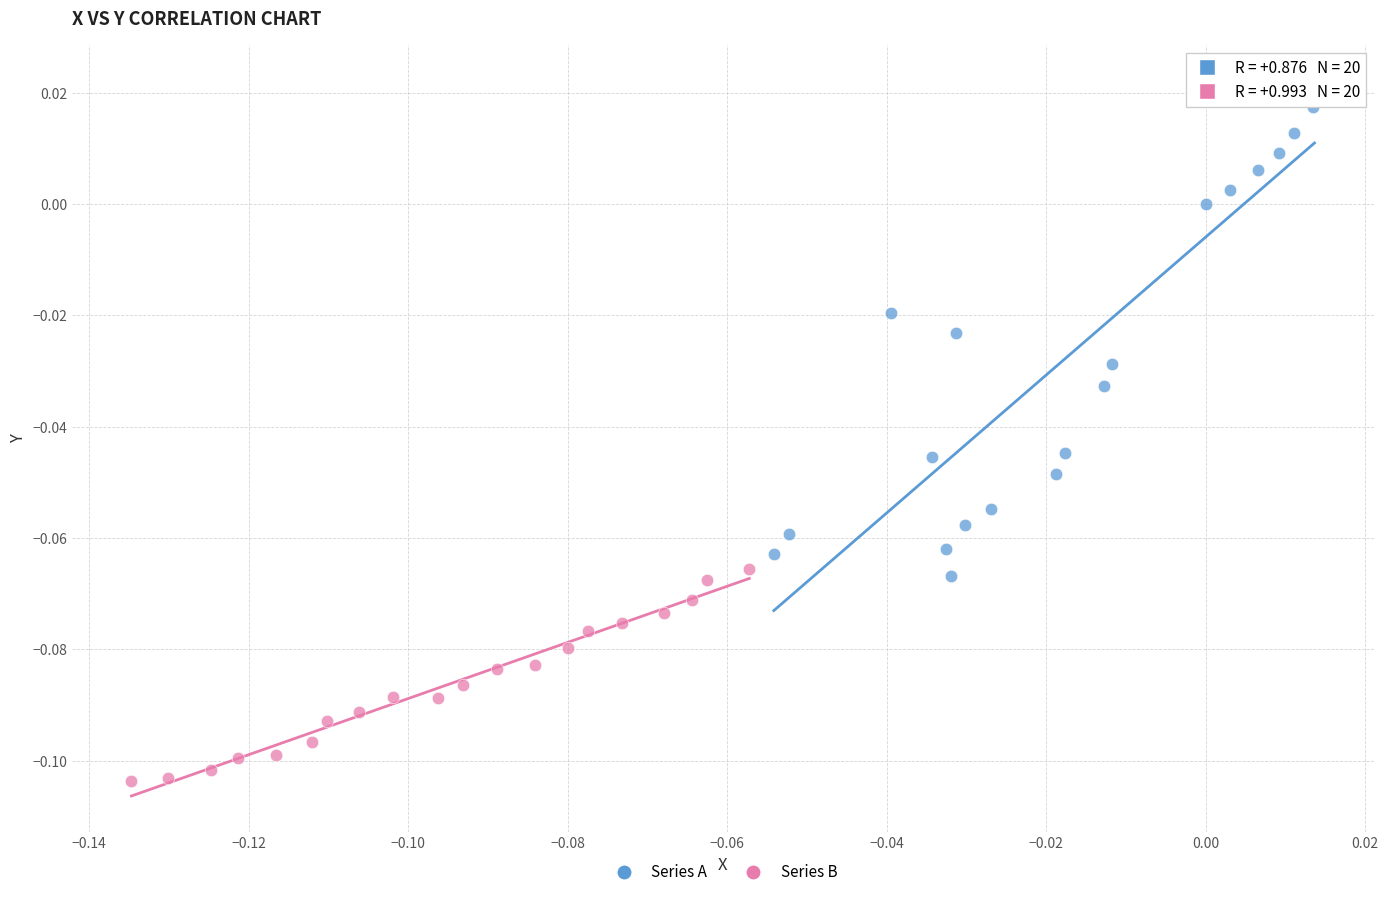

Which series has the widest spread of Y values?

Series A